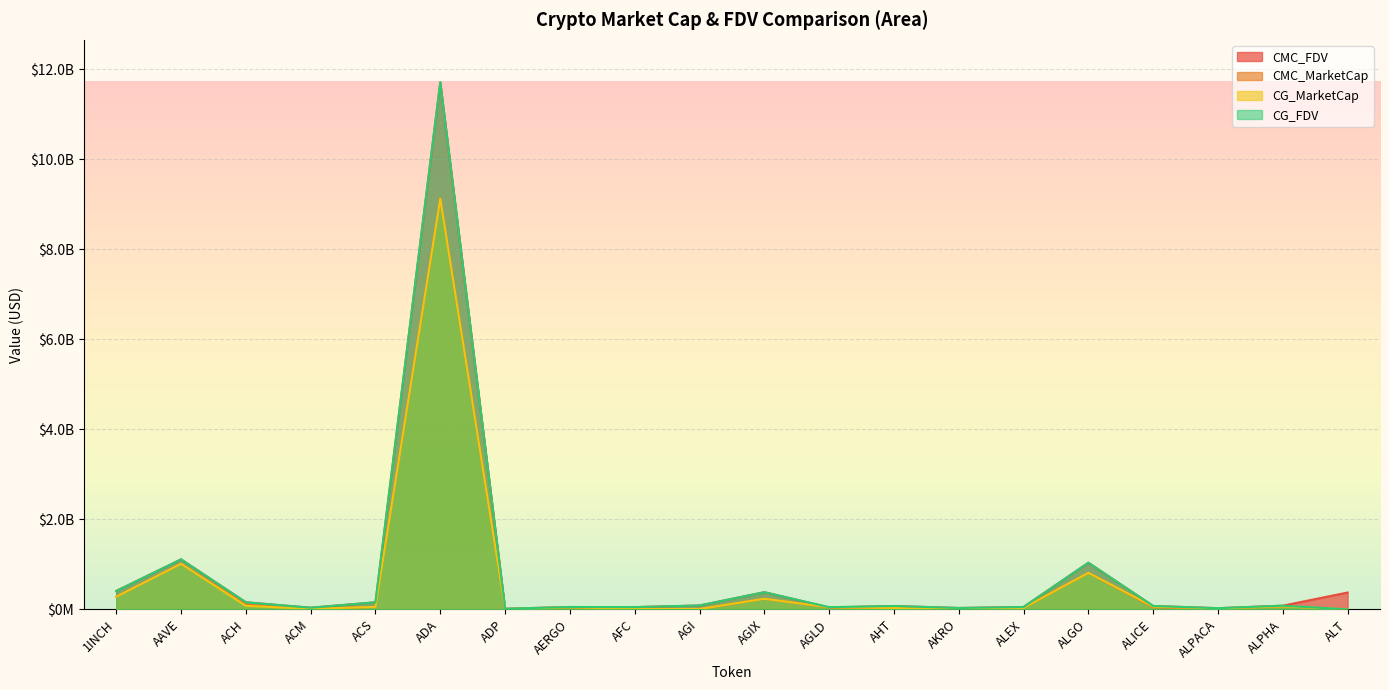

What is the label of the 13th point from the right?

AERGO